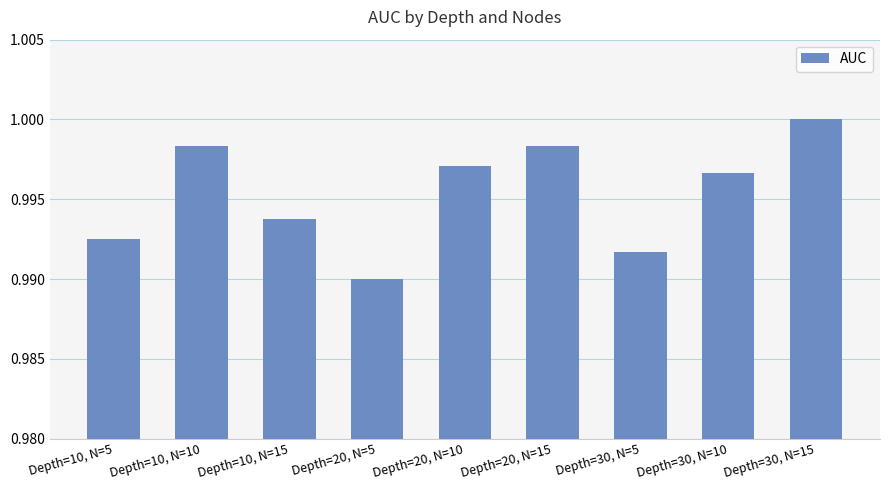

What is the label of the 4th bar from the left?

Depth=20, N=5